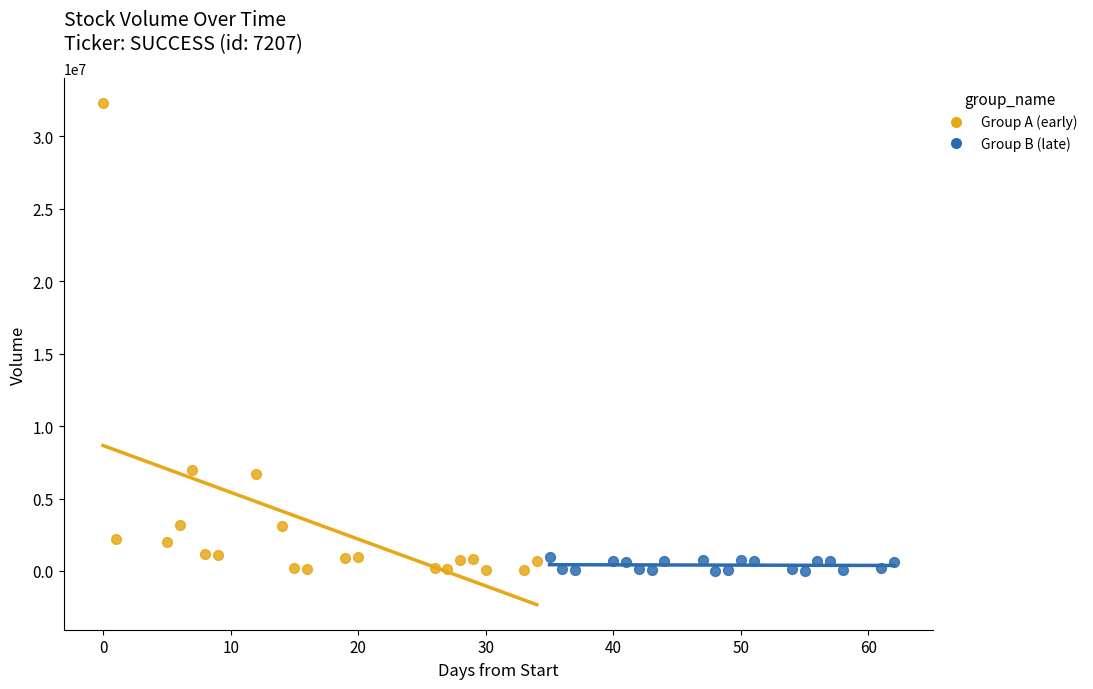

What are all the series names shown in the legend?

Group A (early), Group B (late)